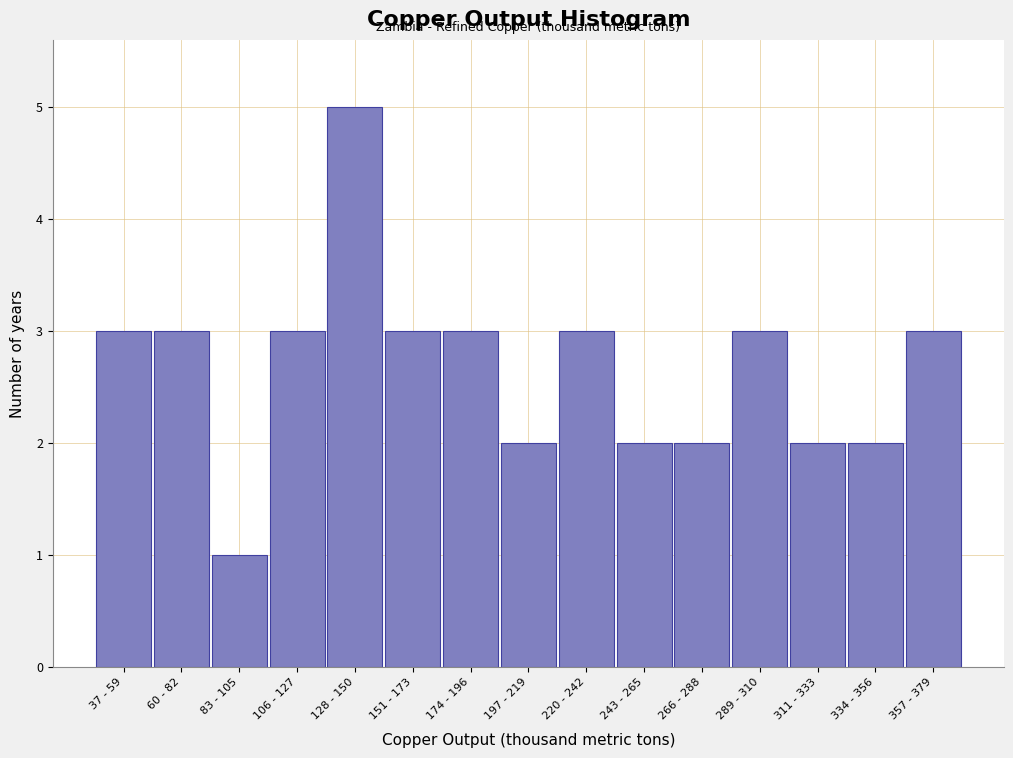

Reading left to right, transcribe all the data shown in this chart.

37 - 59=3	60 - 82=3	83 - 105=1	106 - 127=3	128 - 150=5	151 - 173=3	174 - 196=3	197 - 219=2	220 - 242=3	243 - 265=2	266 - 288=2	289 - 310=3	311 - 333=2	334 - 356=2	357 - 379=3